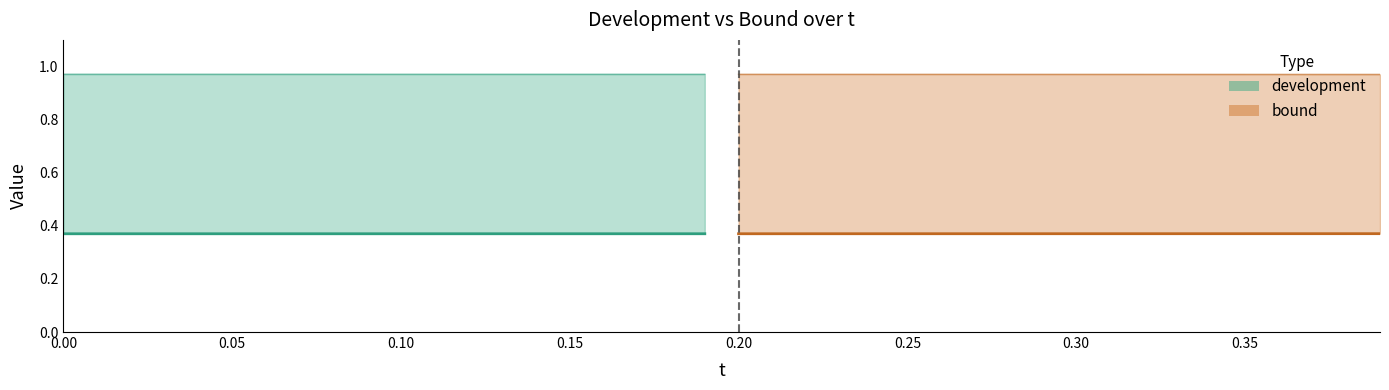

What is the smallest value displayed?

0.4